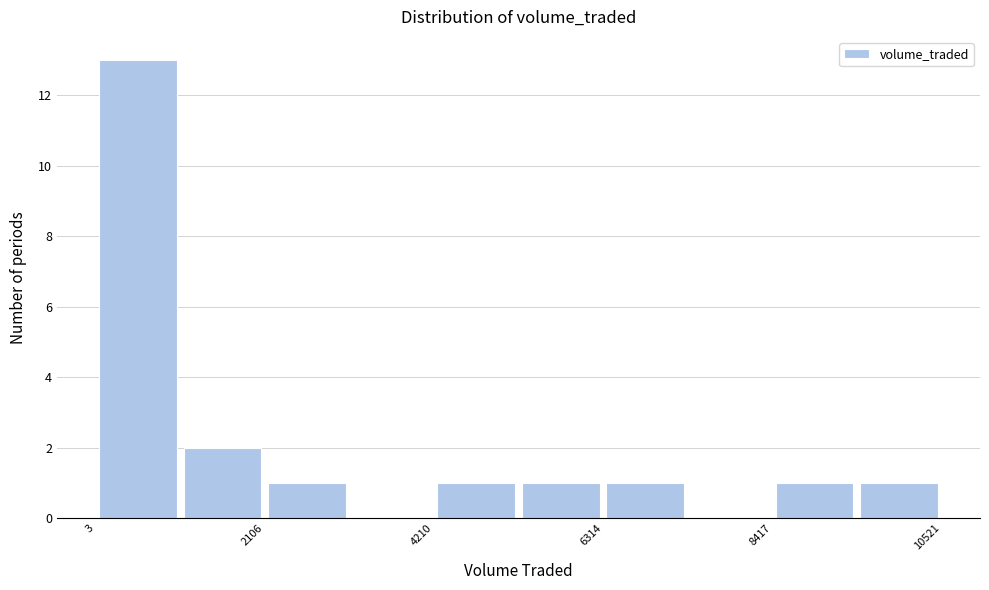

Read against the x-axis, roughly where is the centre of the tallest bar?

500